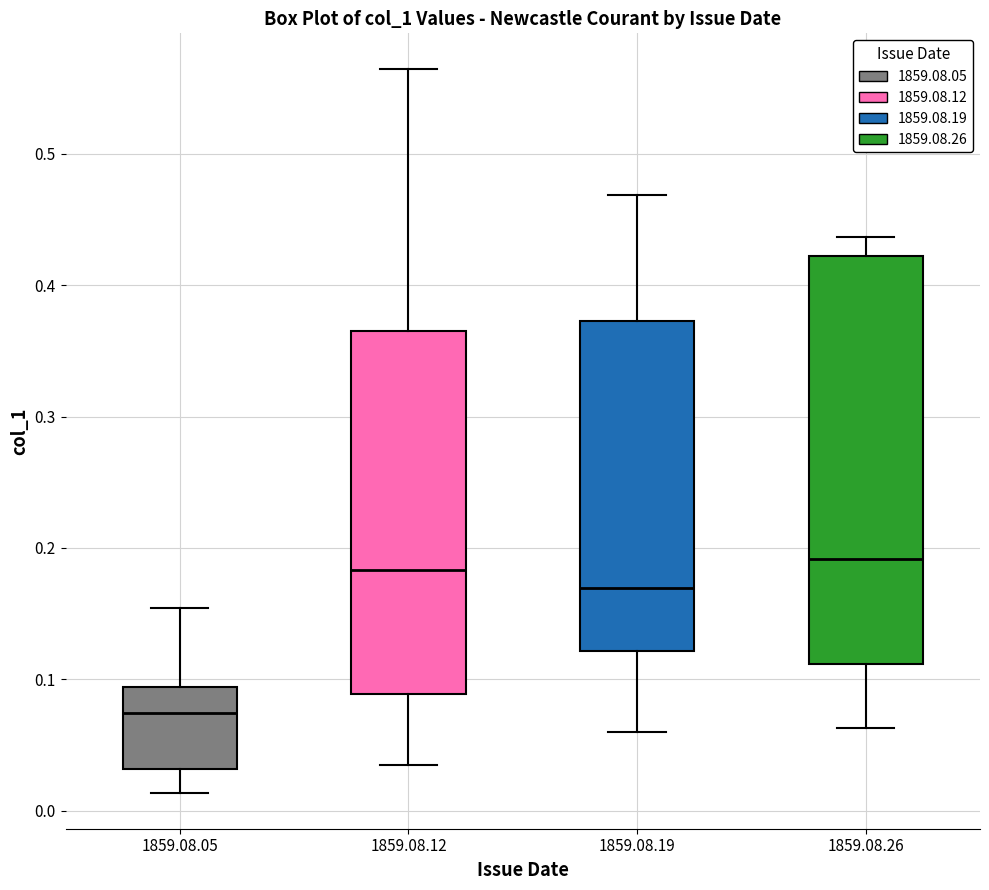

Comparing the boxes themselves (not the whiskers), which one is the tallest?

1859.08.26